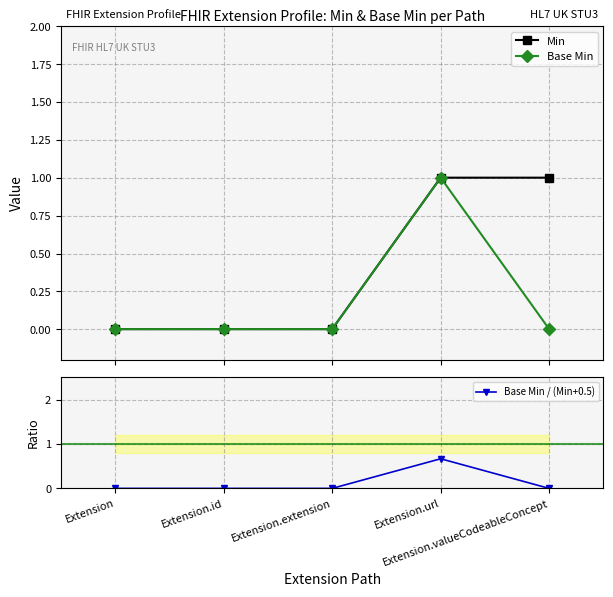

How many series are shown in this chart?

3